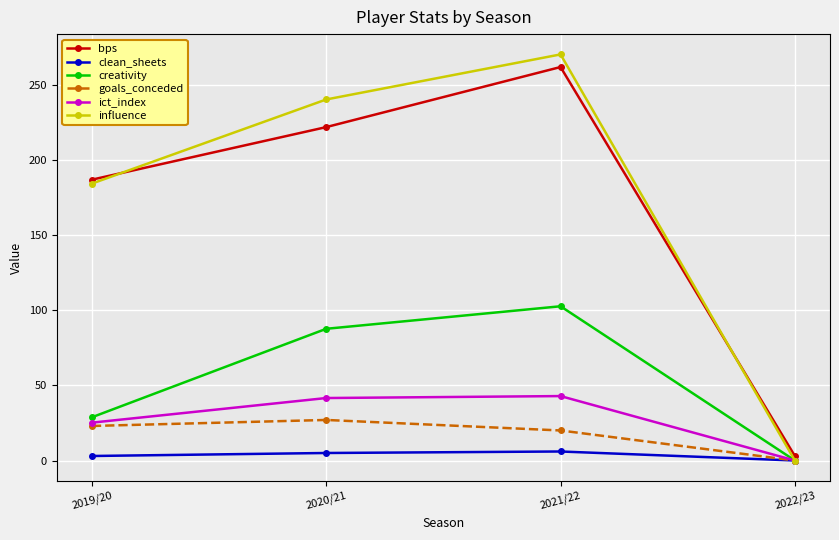

What is the sum of all creativity values?

219.2